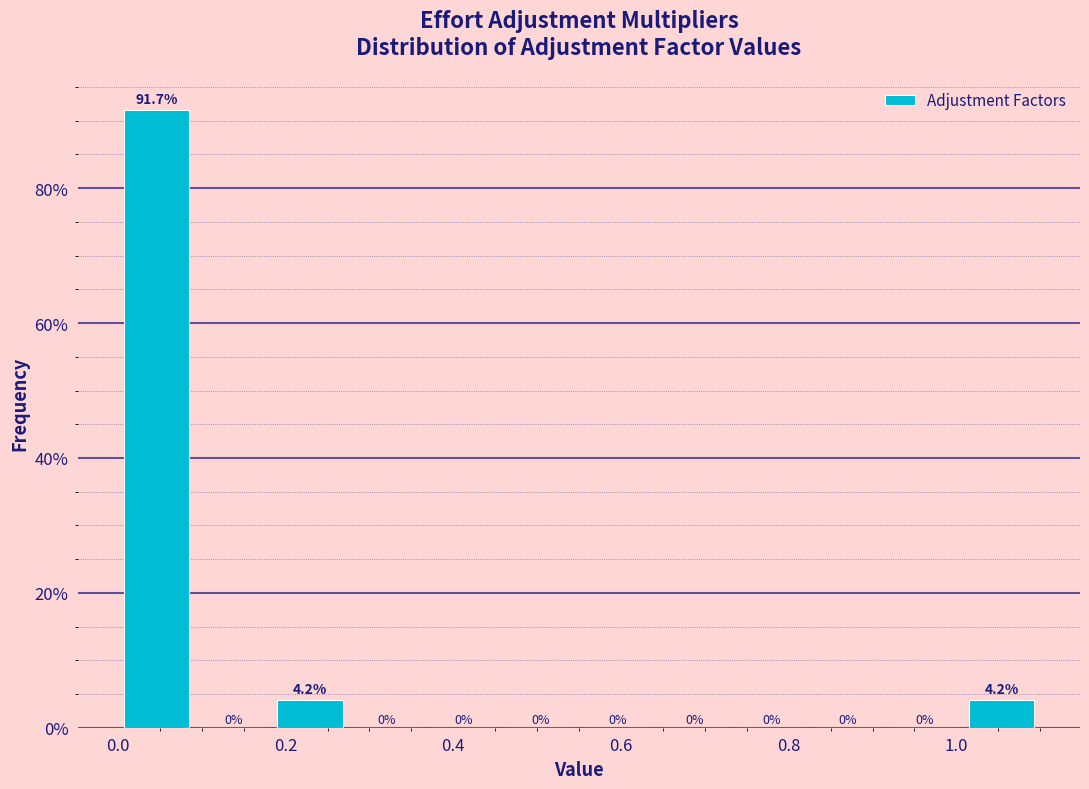

How tall is the bar that spans 0.18 to 0.28 on the x-axis? The bar edges are not printed on the chart, so give them approximately, as read against the axis.

4.2